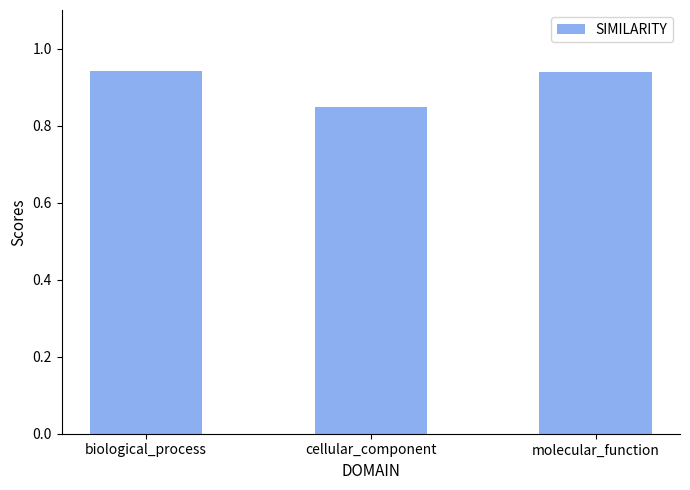

The value at cellular_component is 0.3. True or false?

False